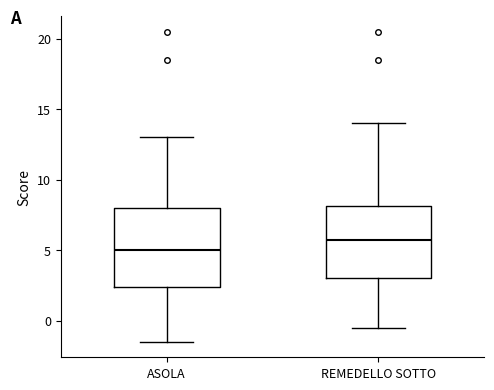

Which box's median line is the lowest?

ASOLA